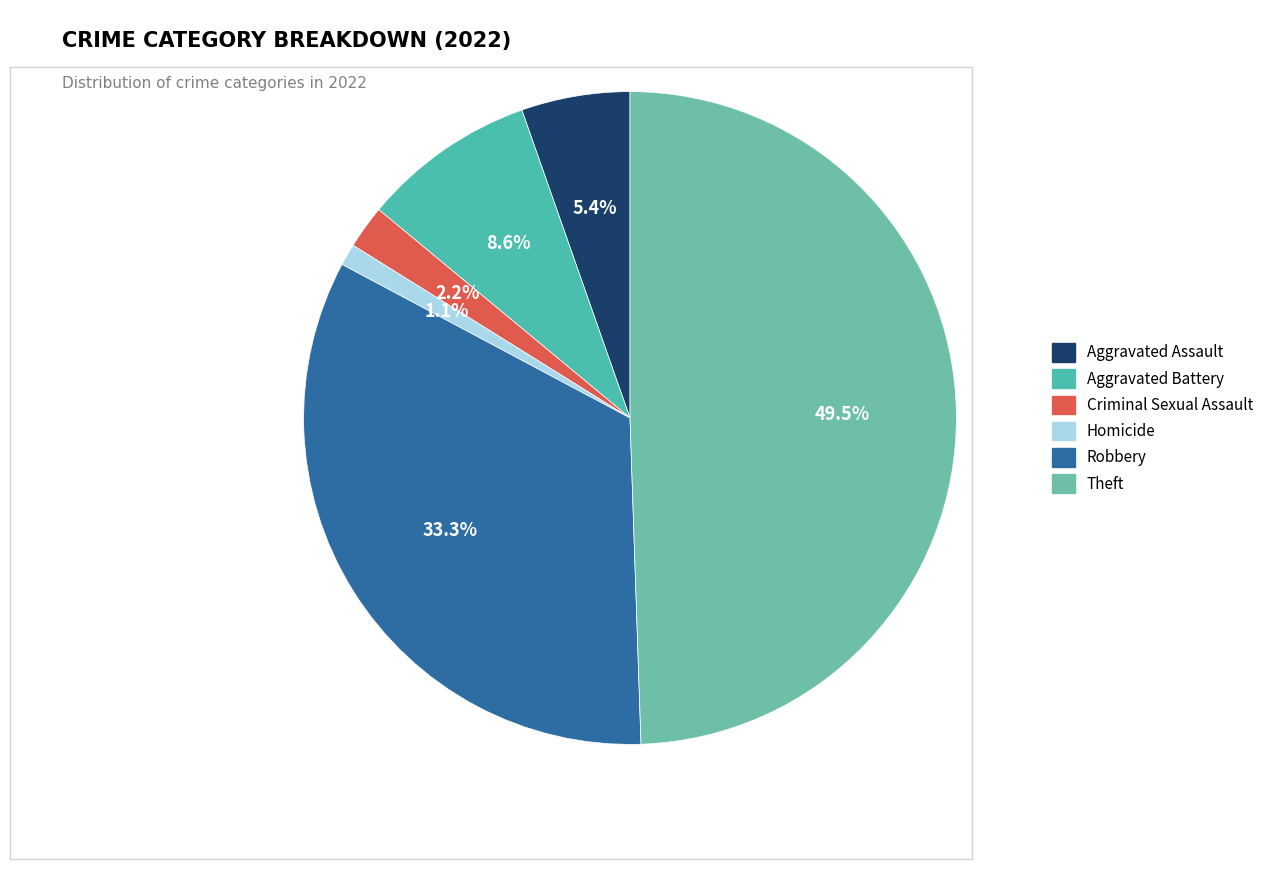

Which slice is the smallest?

Homicide